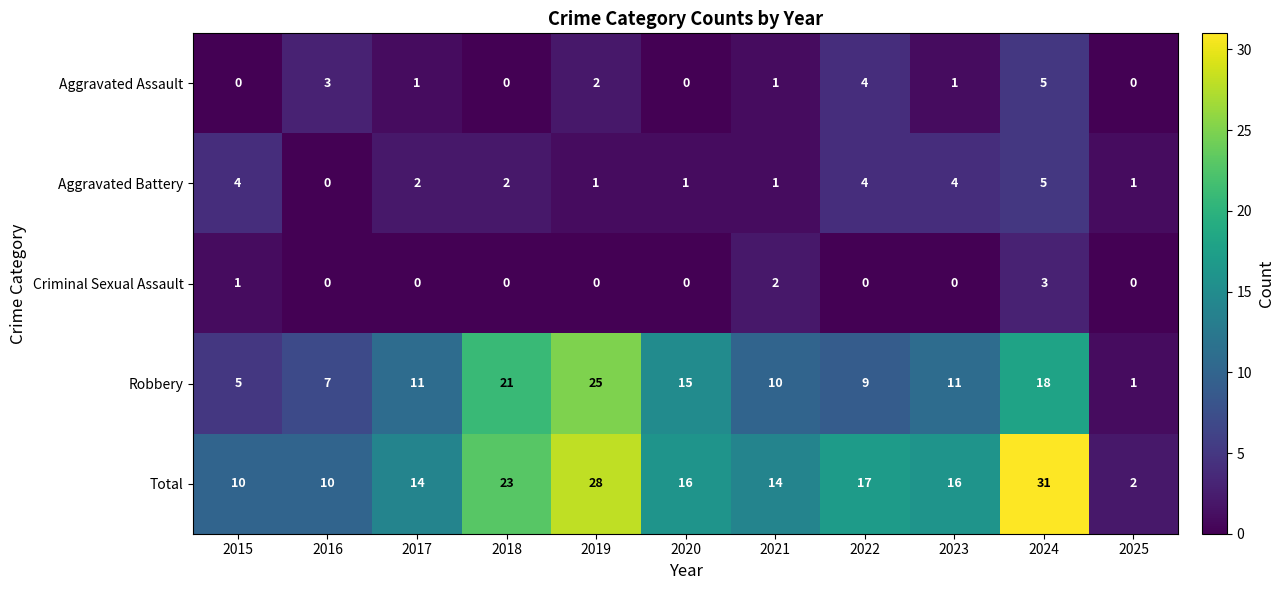

Which series has the widest spread of values?

Total